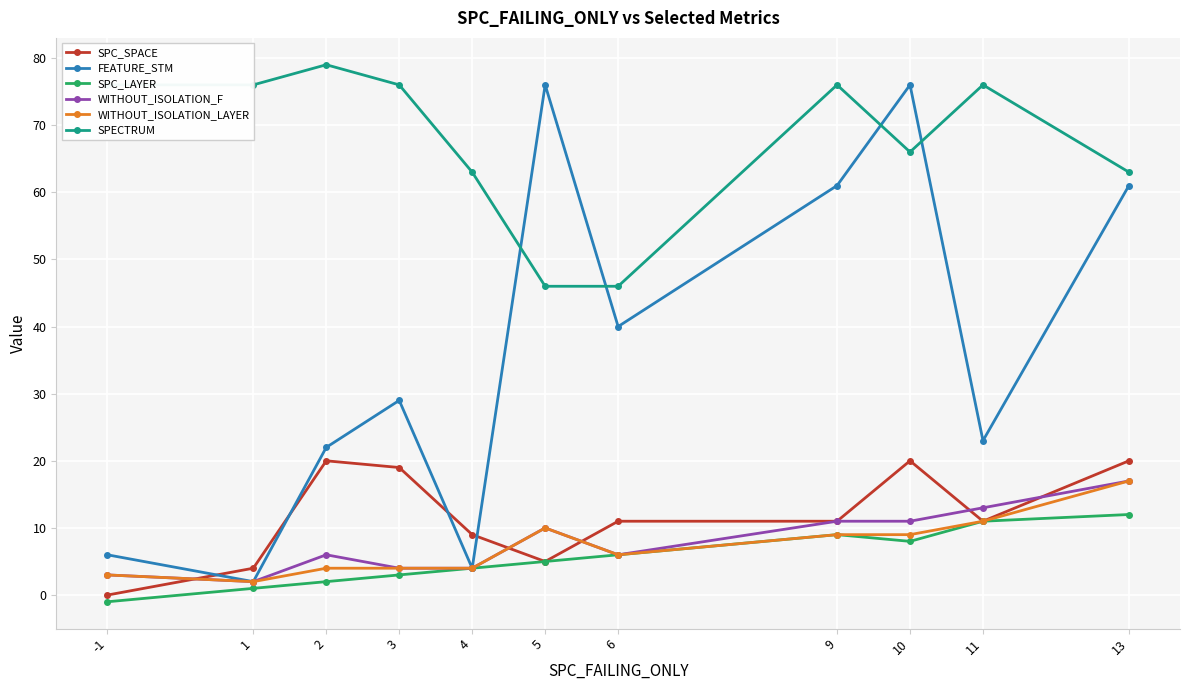

What is the minimum value for SPECTRUM?

46